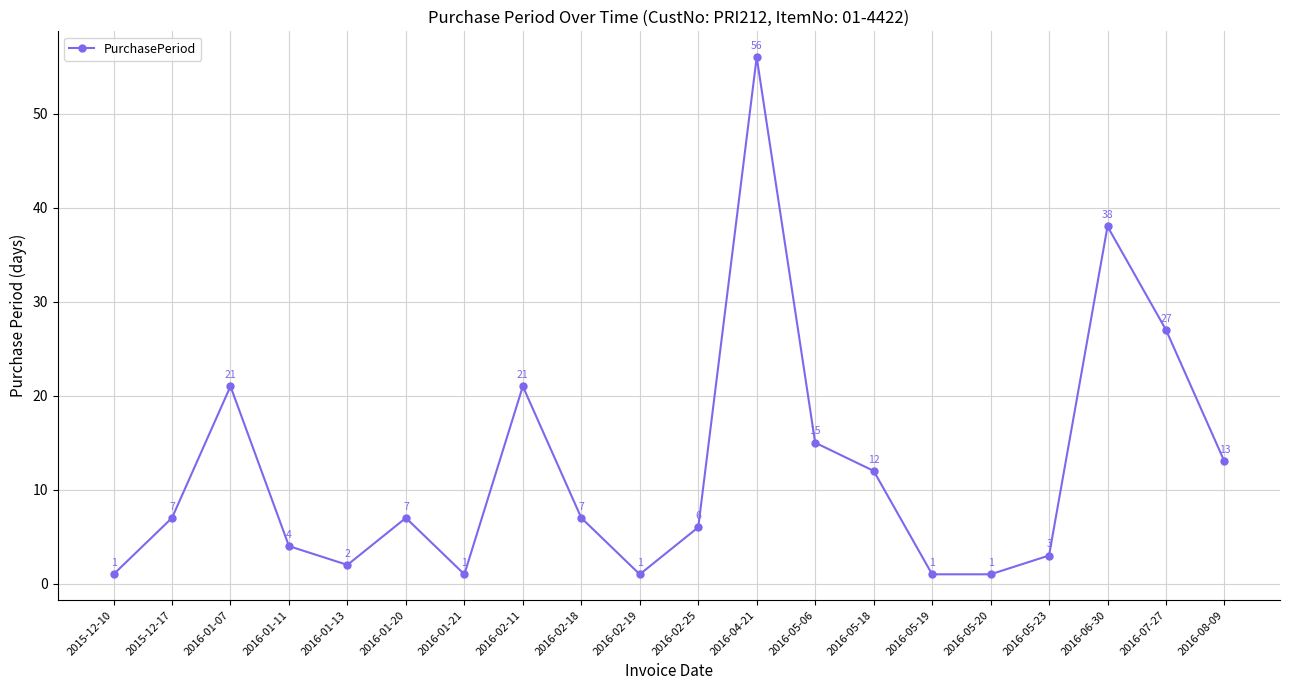

What is the label of the 8th point from the right?

2016-05-06